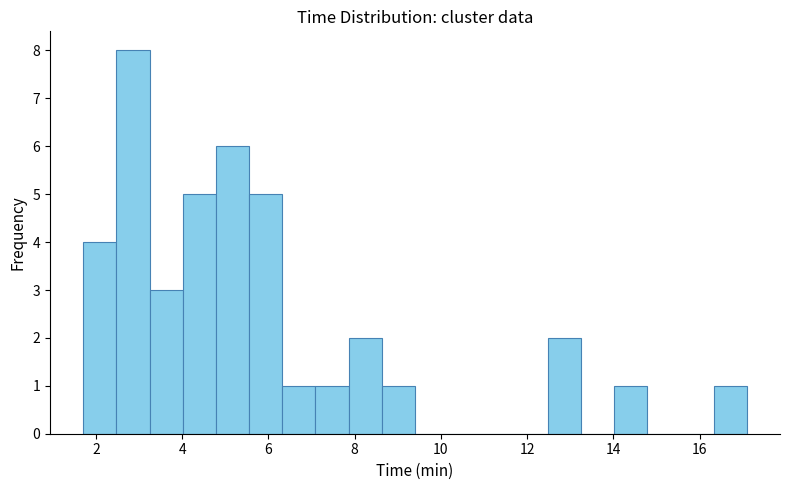

Around what value on the x-axis is the tallest bar? Give the approximate position of its centre, as read against the axis.

2.8